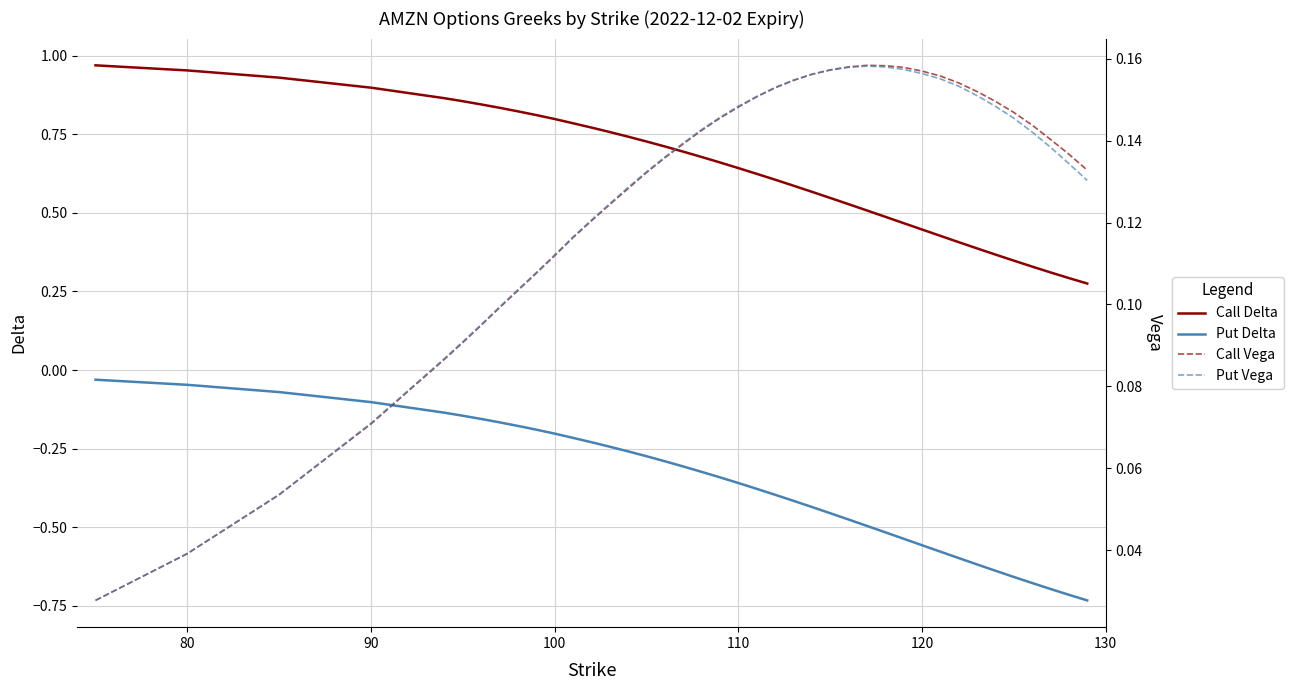

True or false: Call Vega and Put Vega cross at least once.

False